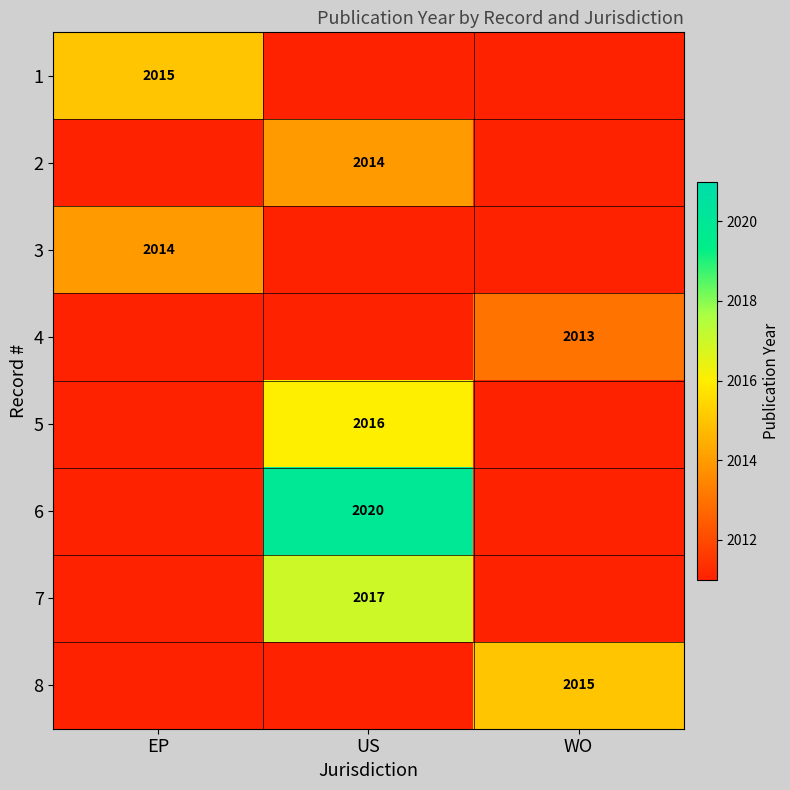

True or false: 6 has a value of 3174 at US.

False